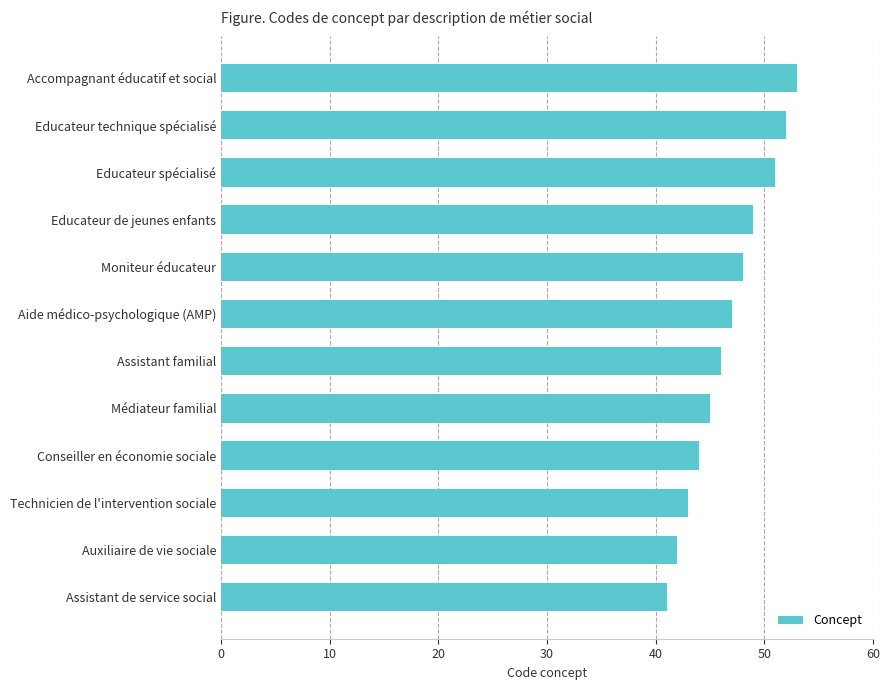

What is the sum of all values?

561